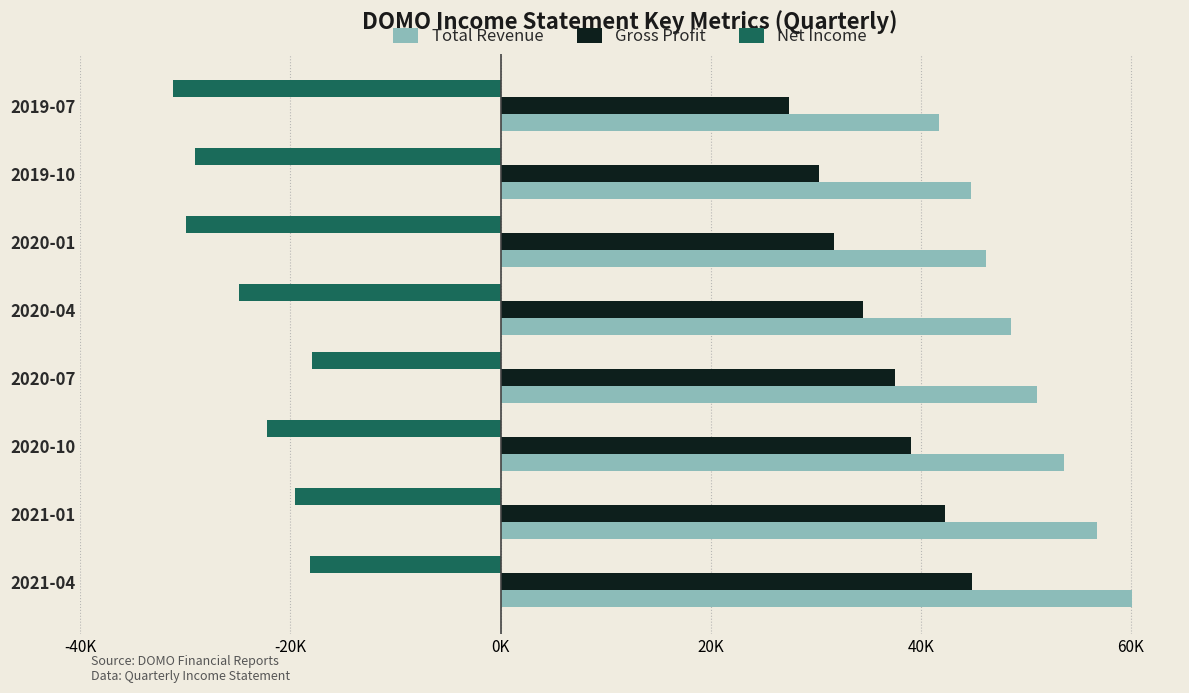

What are all the series names shown in the legend?

Total Revenue, Gross Profit, Net Income